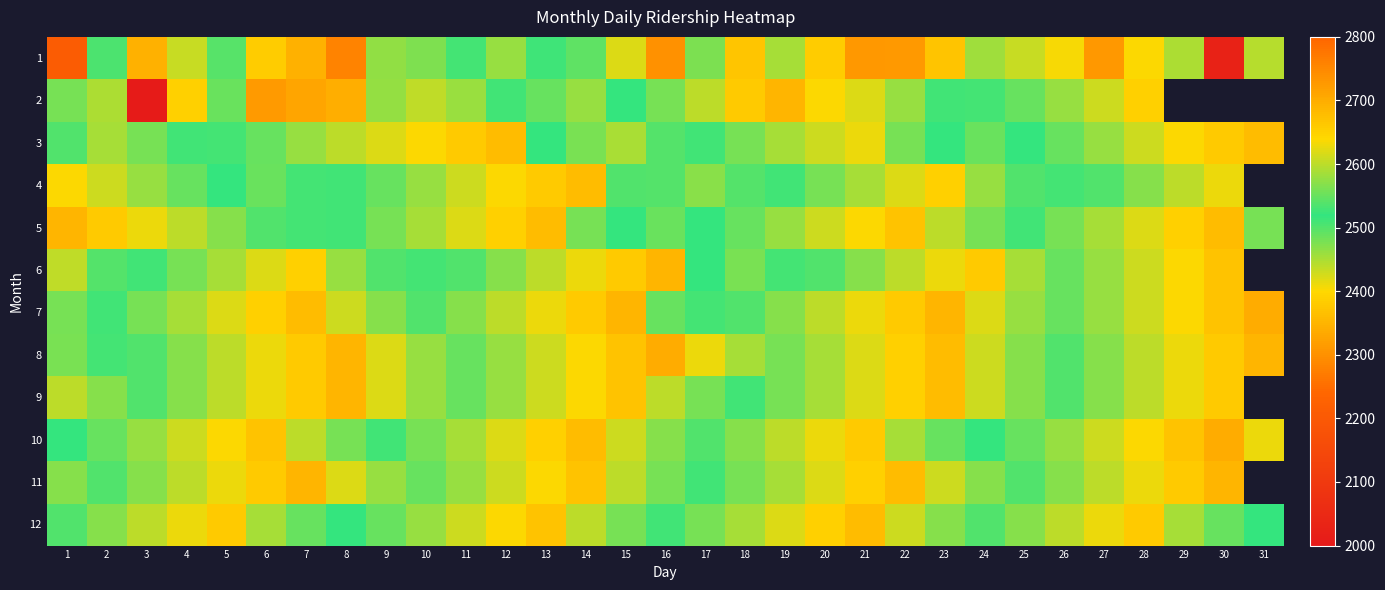

Rank the series at 17 from highest to lowest value.

4, 7, 5, 6, 3, 11, 10, 9, 12, 1, 2, 8